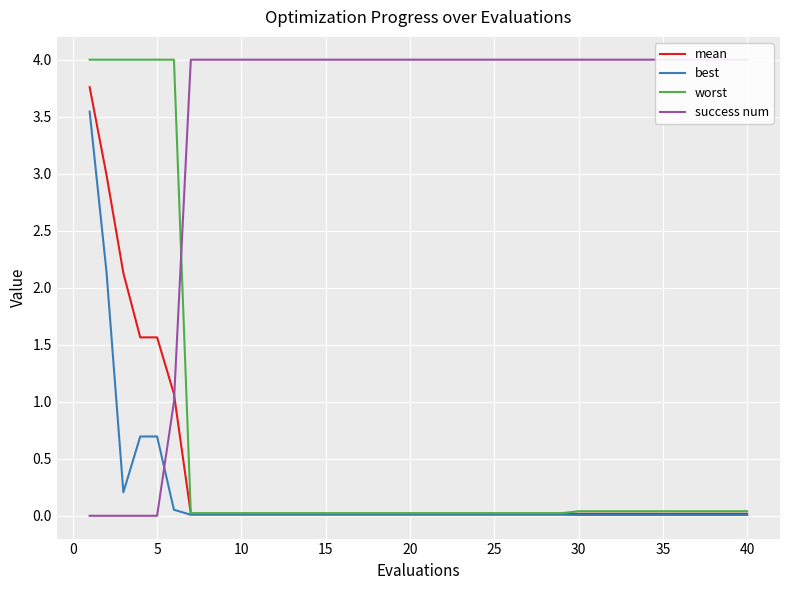

What is the highest value of the worst series?

4.0